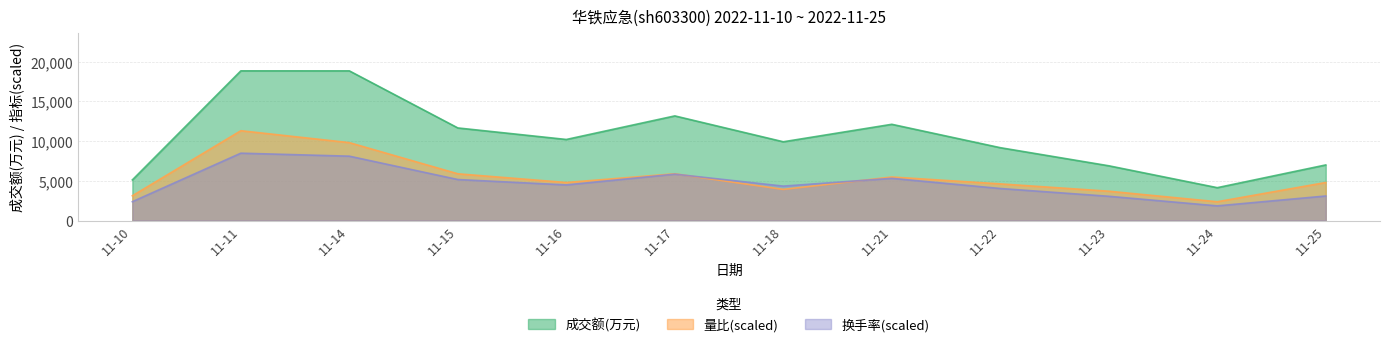

What is the sum of all 换手率 values?

56135.3